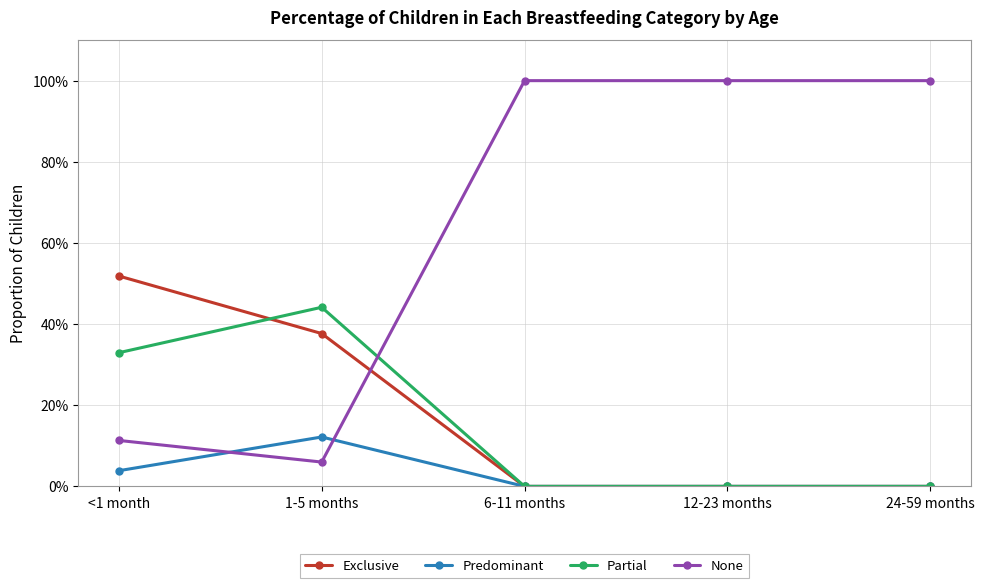

Reading left to right, transcribe all the data shown in this chart.

Exclusive: 0.5	0.4	0.0	0.0	0.0
Predominant: 0.0	0.1	0.0	0.0	0.0
Partial: 0.3	0.4	0.0	0.0	0.0
None: 0.1	0.1	1.0	1.0	1.0